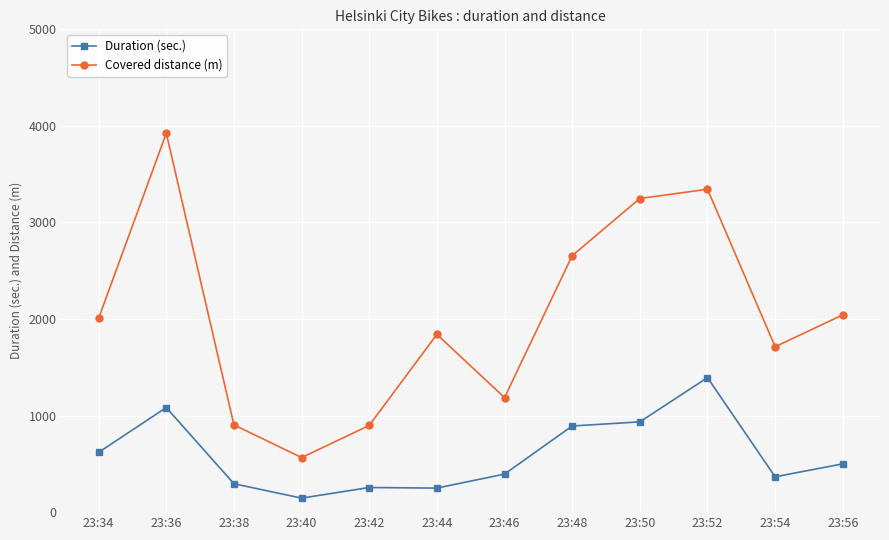

In Duration (sec.), how many points are higher than both neighbors (excluding endpoints)?

3